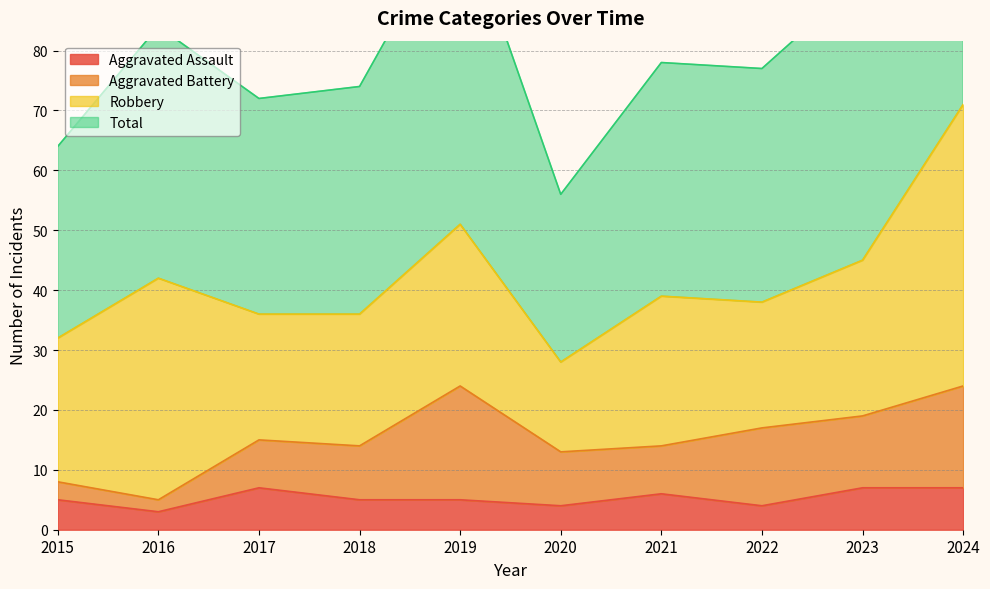

At which label is Aggravated Assault closest to 5?

2015